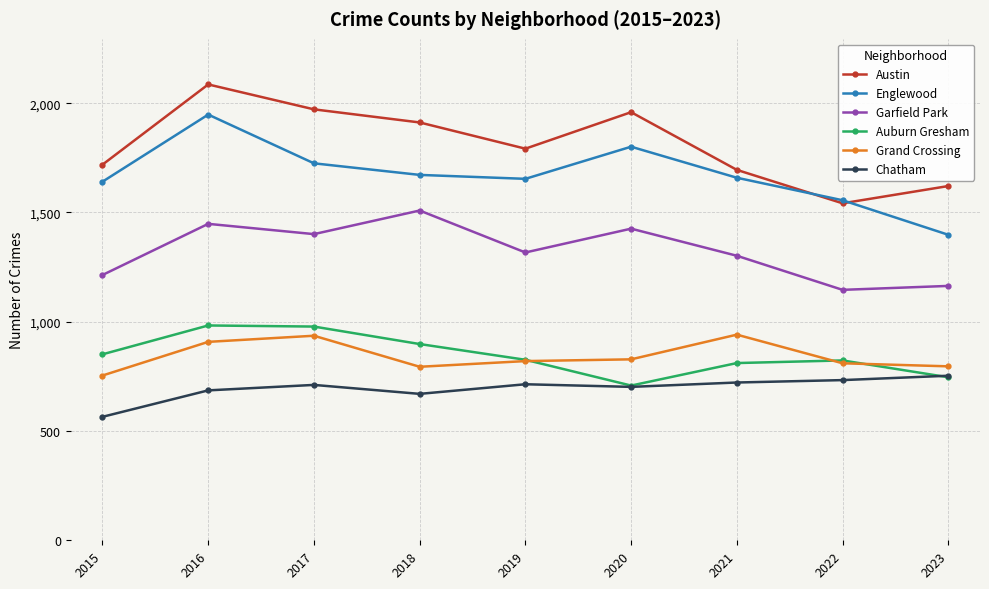

How many interior local peaks does the Austin series have?

2